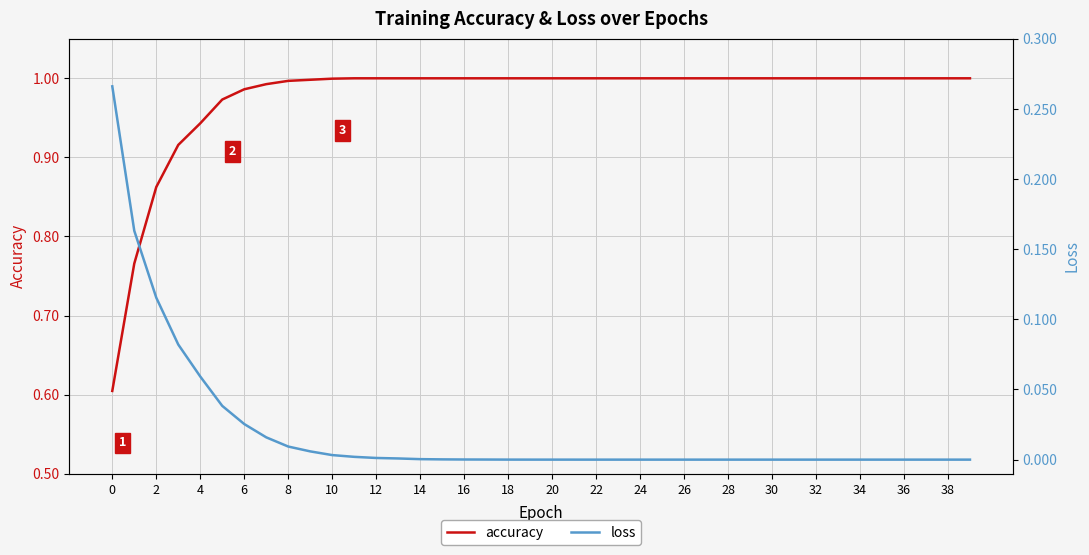

What are all the series names shown in the legend?

accuracy, loss